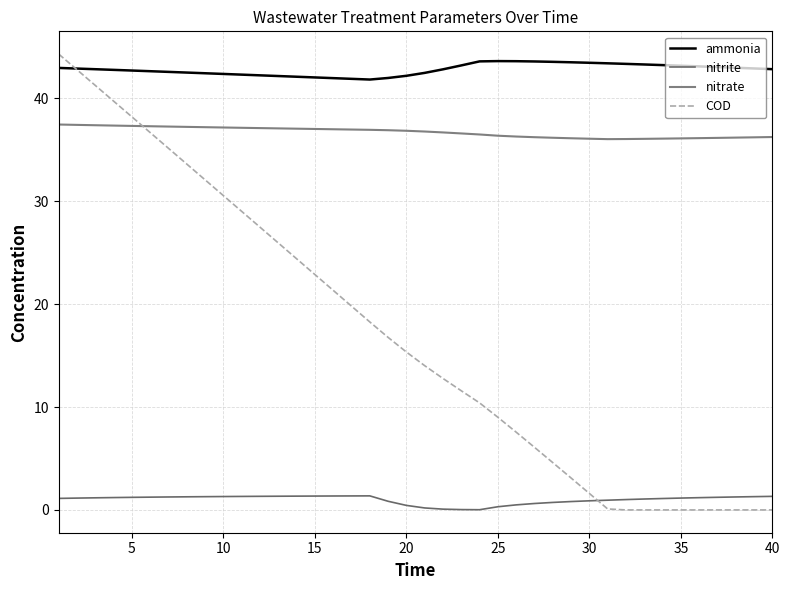

What is the sum of all nitrate values?

1467.3